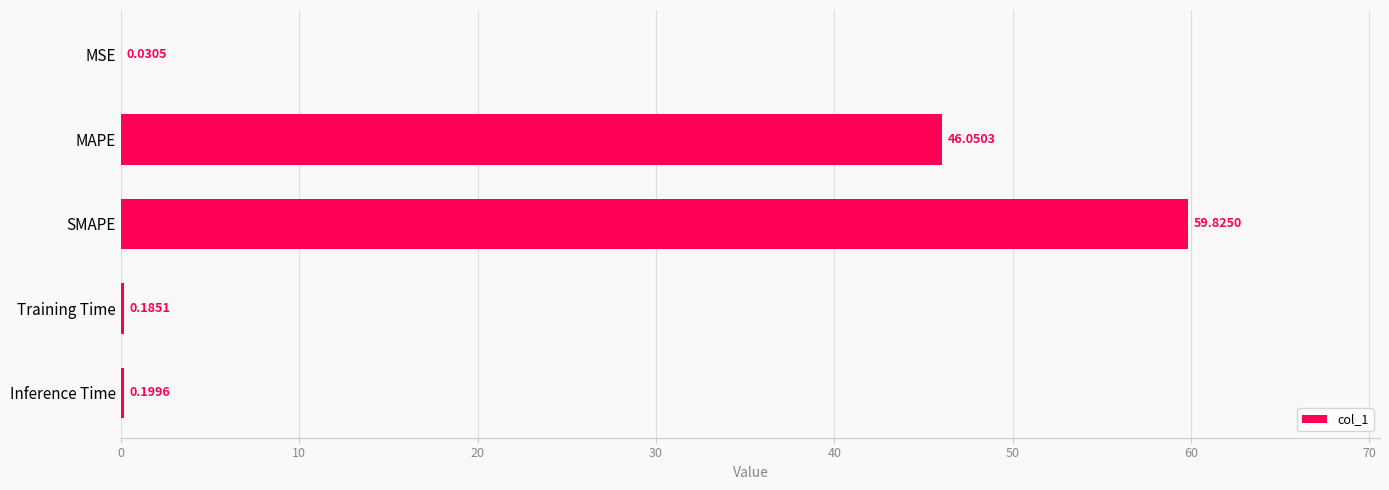

What is the change in value from SMAPE to Inference Time?

-59.6